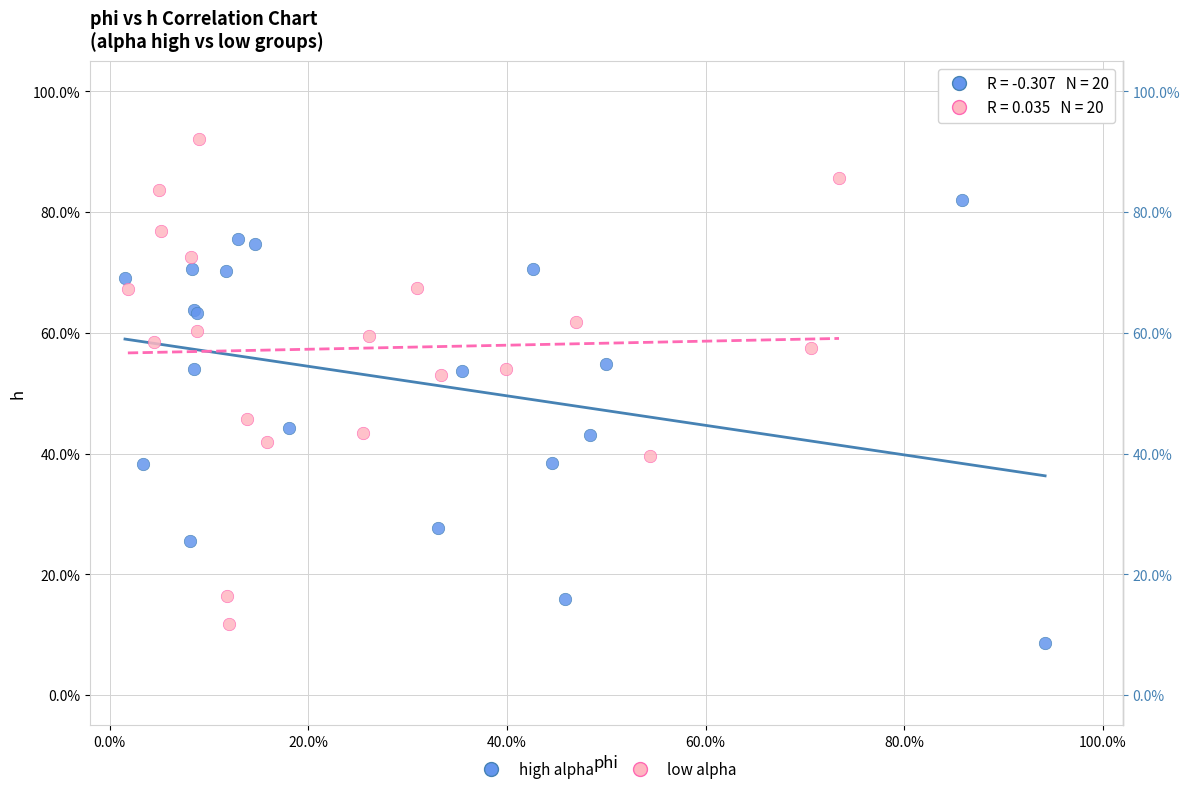

Which series contains the highest Y value?

low alpha